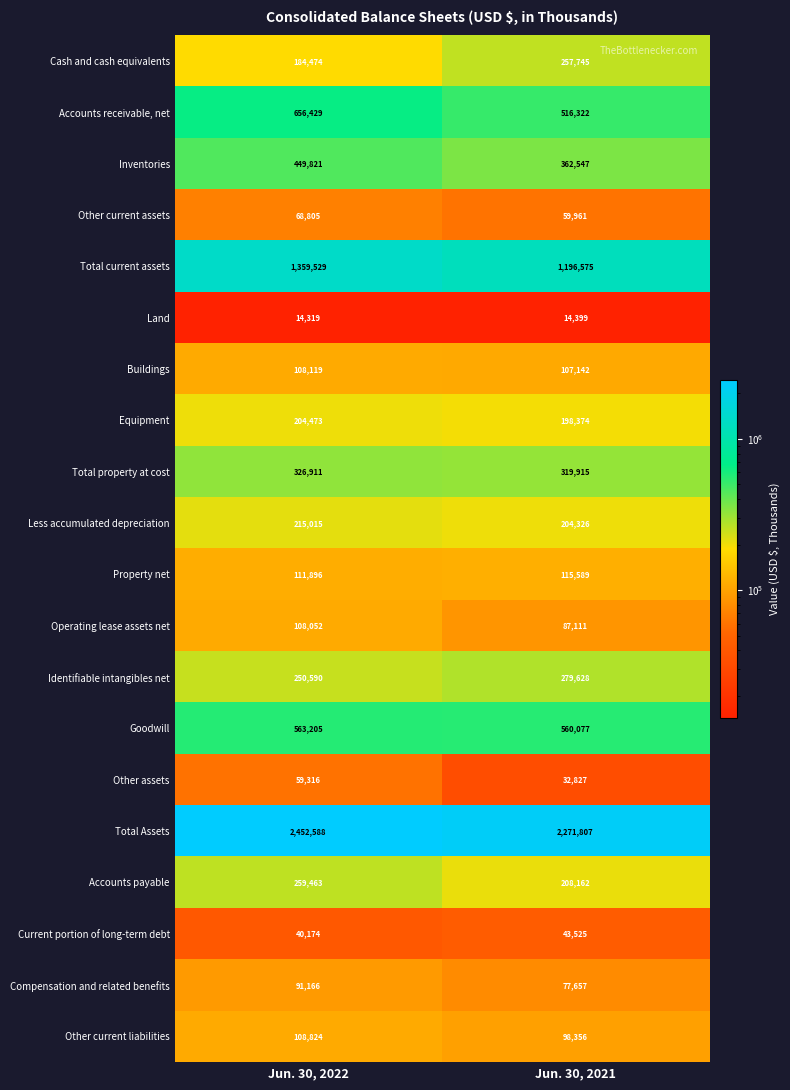

What is the total value across all series at Jun. 30, 2021?

7012045